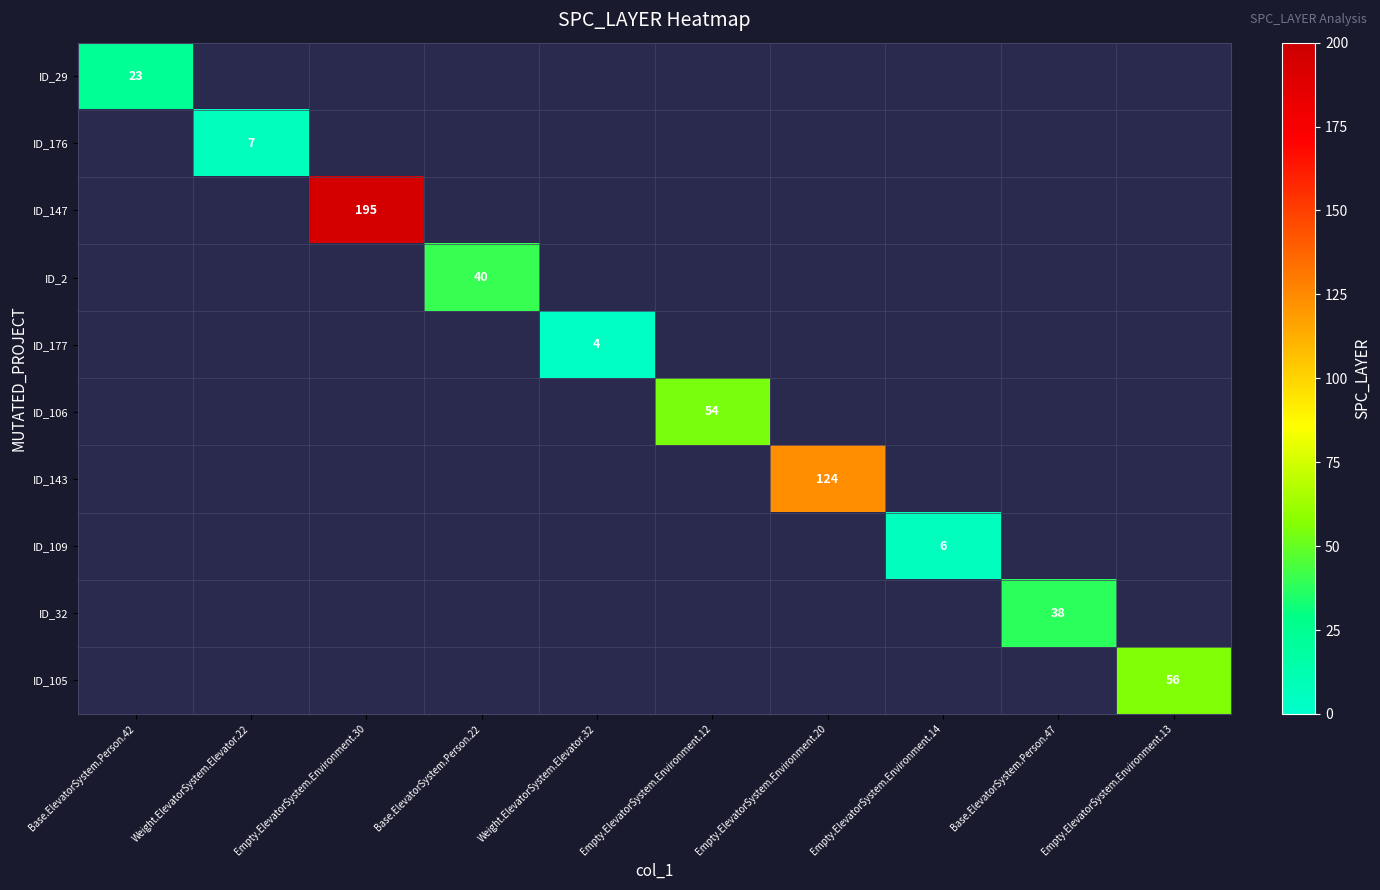

True or false: ID_32 has a value of 56 at Base.ElevatorSystem.Person.47.

False